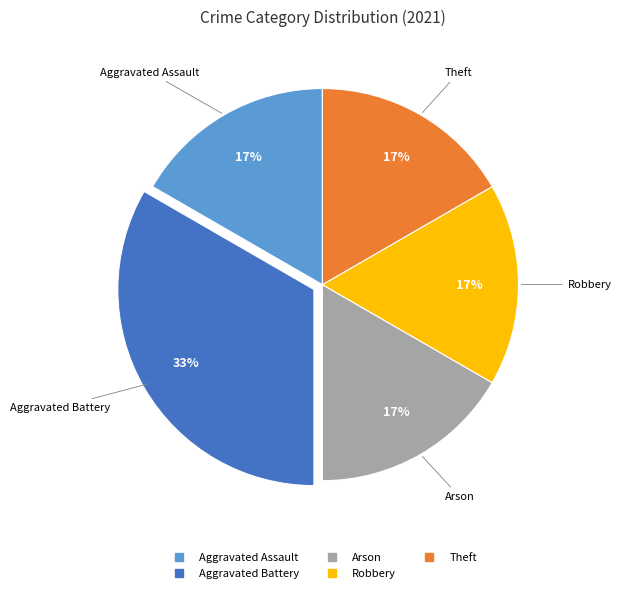

Is the sum of Arson and Theft greater than half?

No